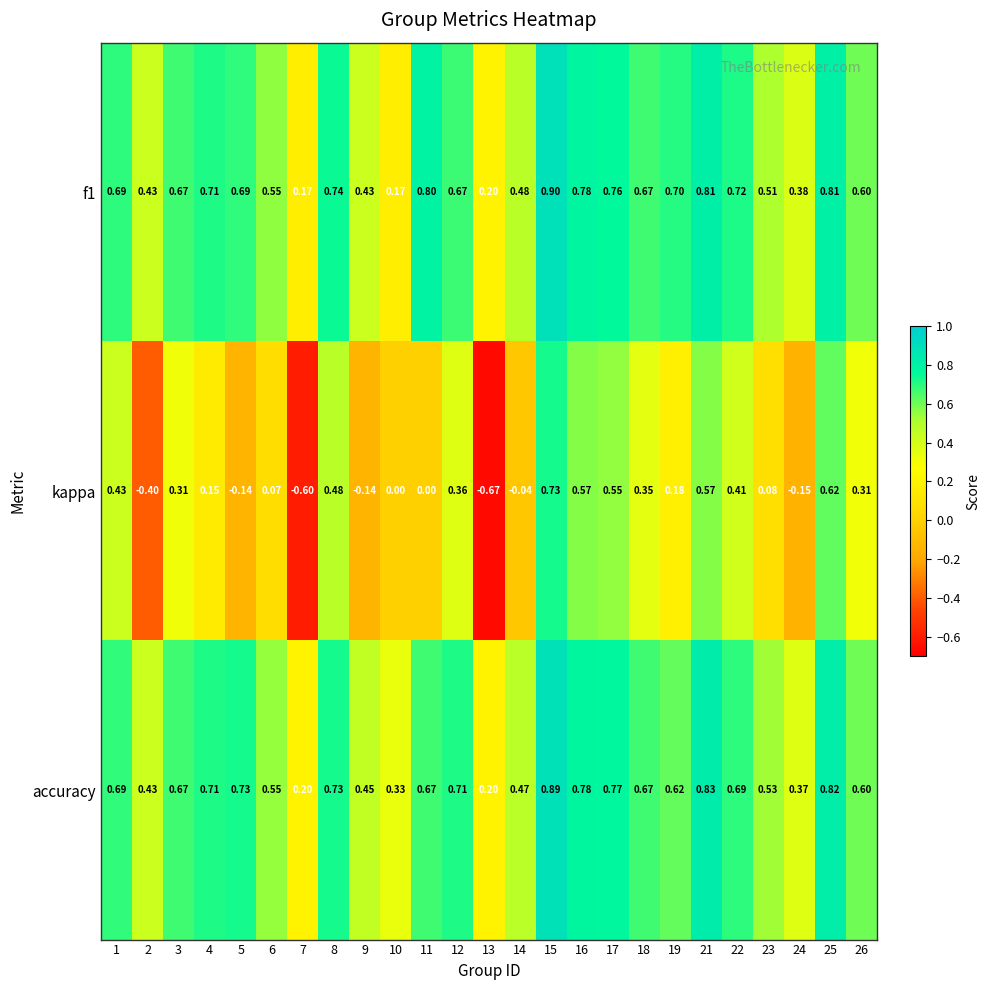

How many data points does each series have?

25